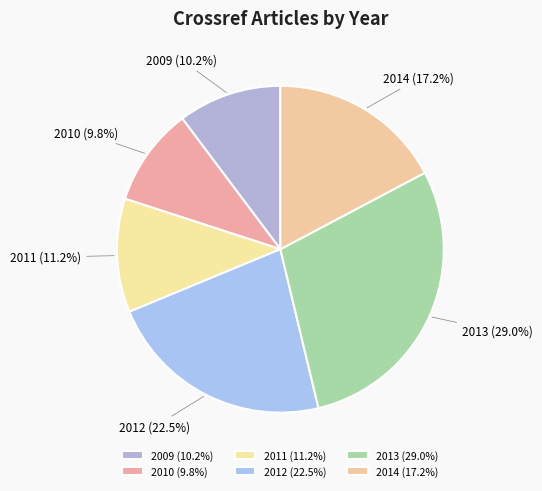

How many segments does this pie chart have?

6